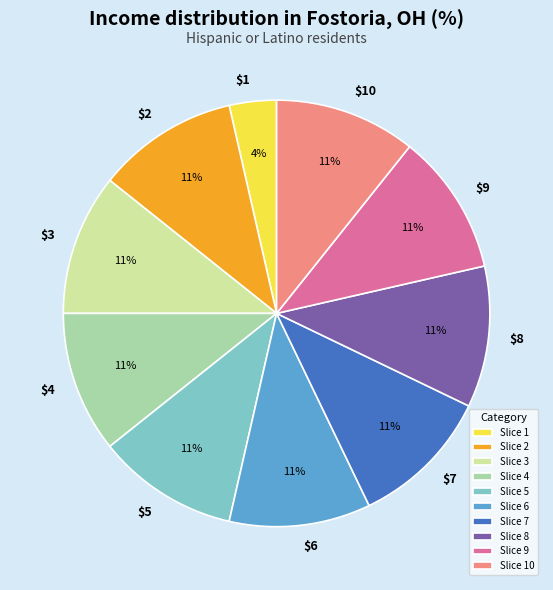

To the nearest percent, what percentage of the pie is Slice 4?

11%